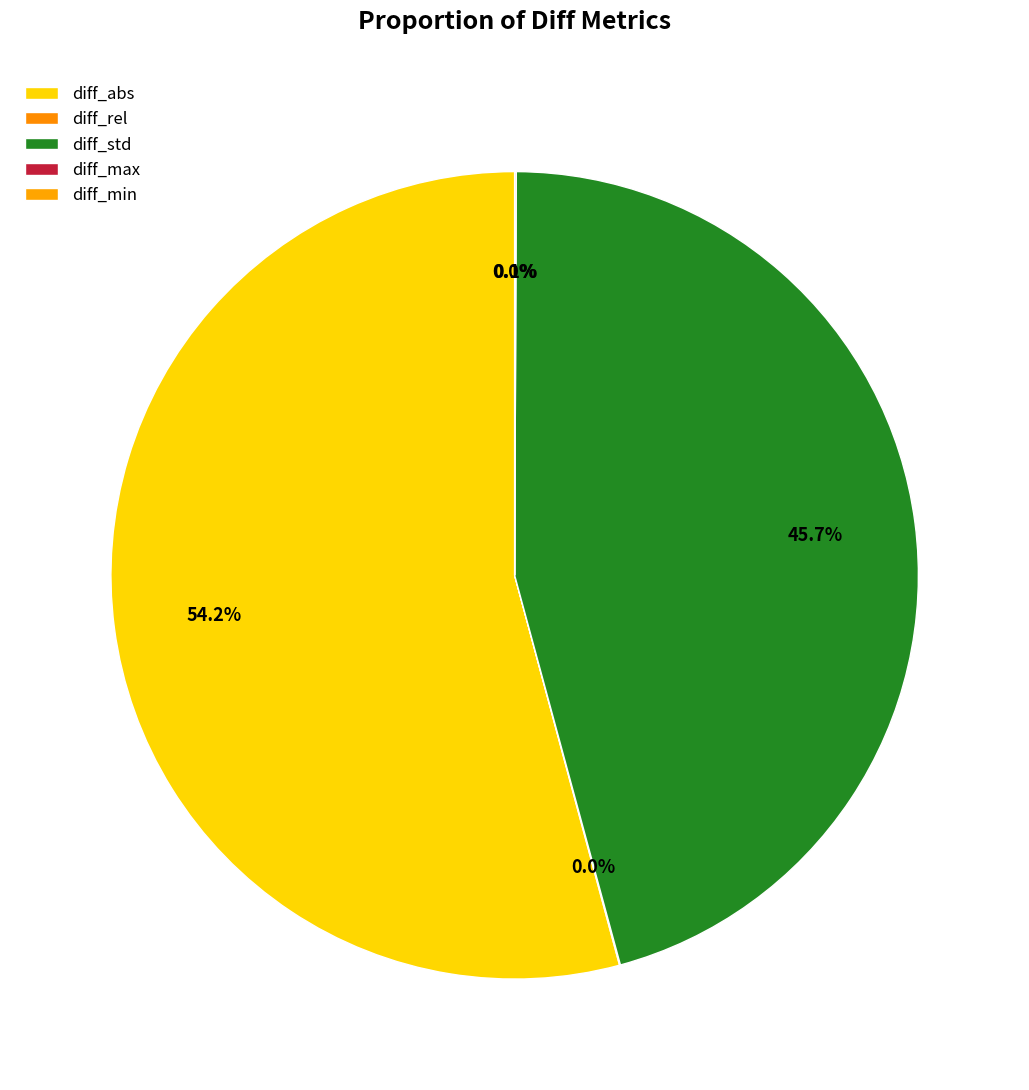

Count the number of slices in the pie.

5